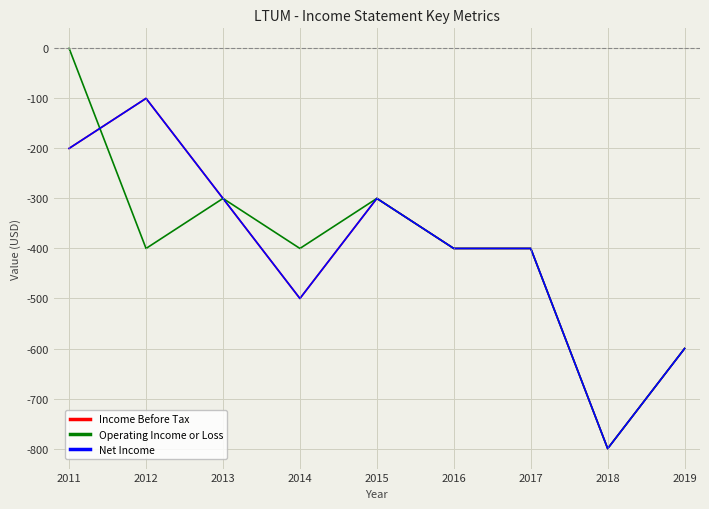

Does the chart display data point markers on the line(s)?

No